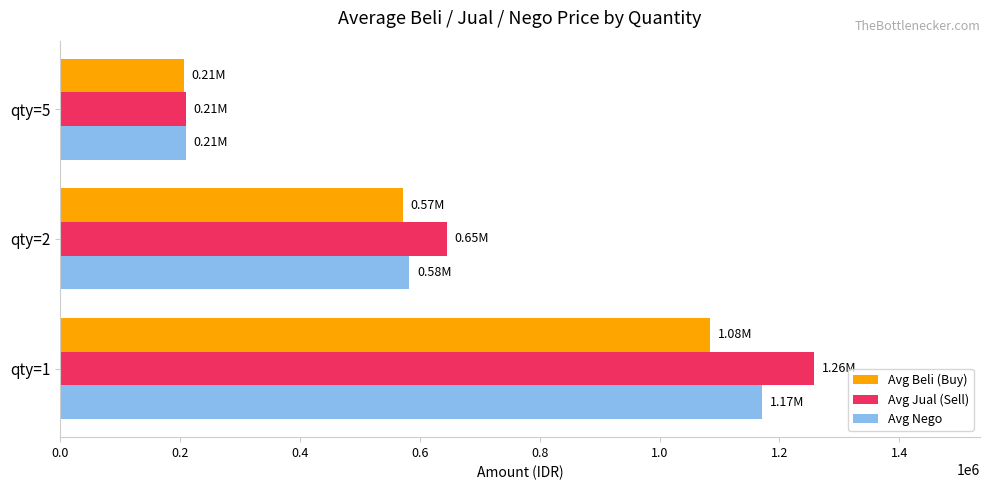

What is the spread (max minus min) of values at qty=2?

72778